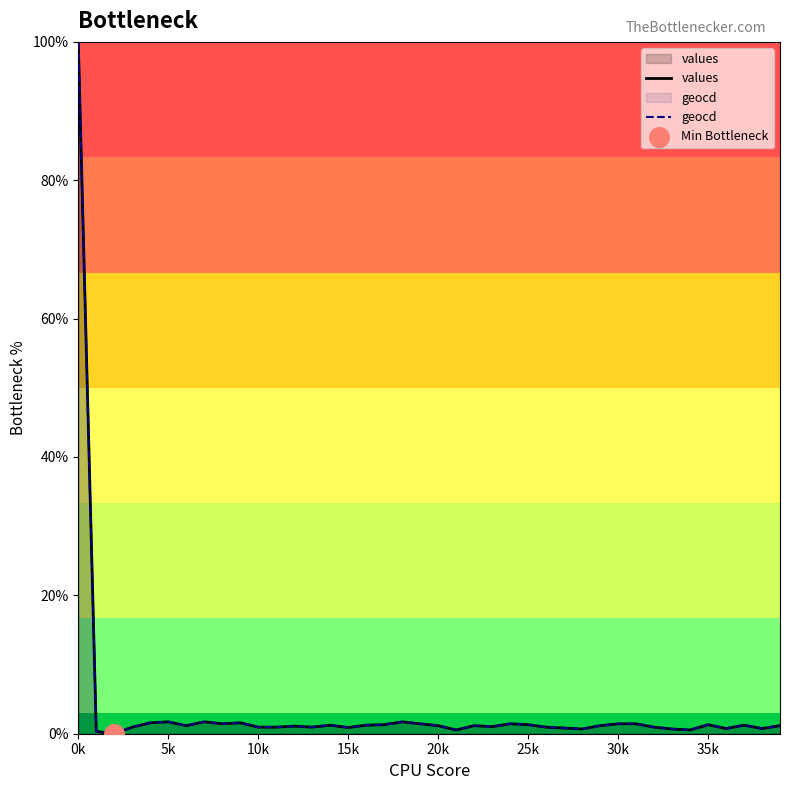

At how many categories does at least one series exceed 16?

1